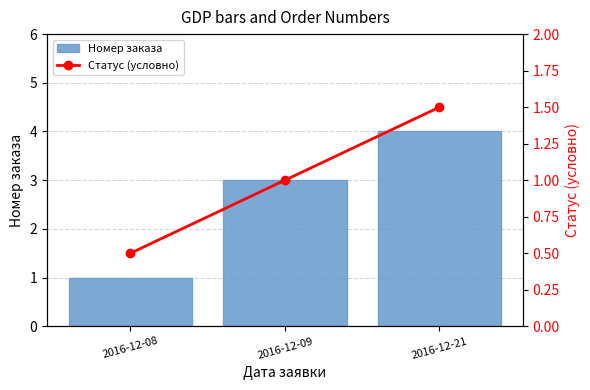

Count the Номер заказа values in the range 1 to 4.

3